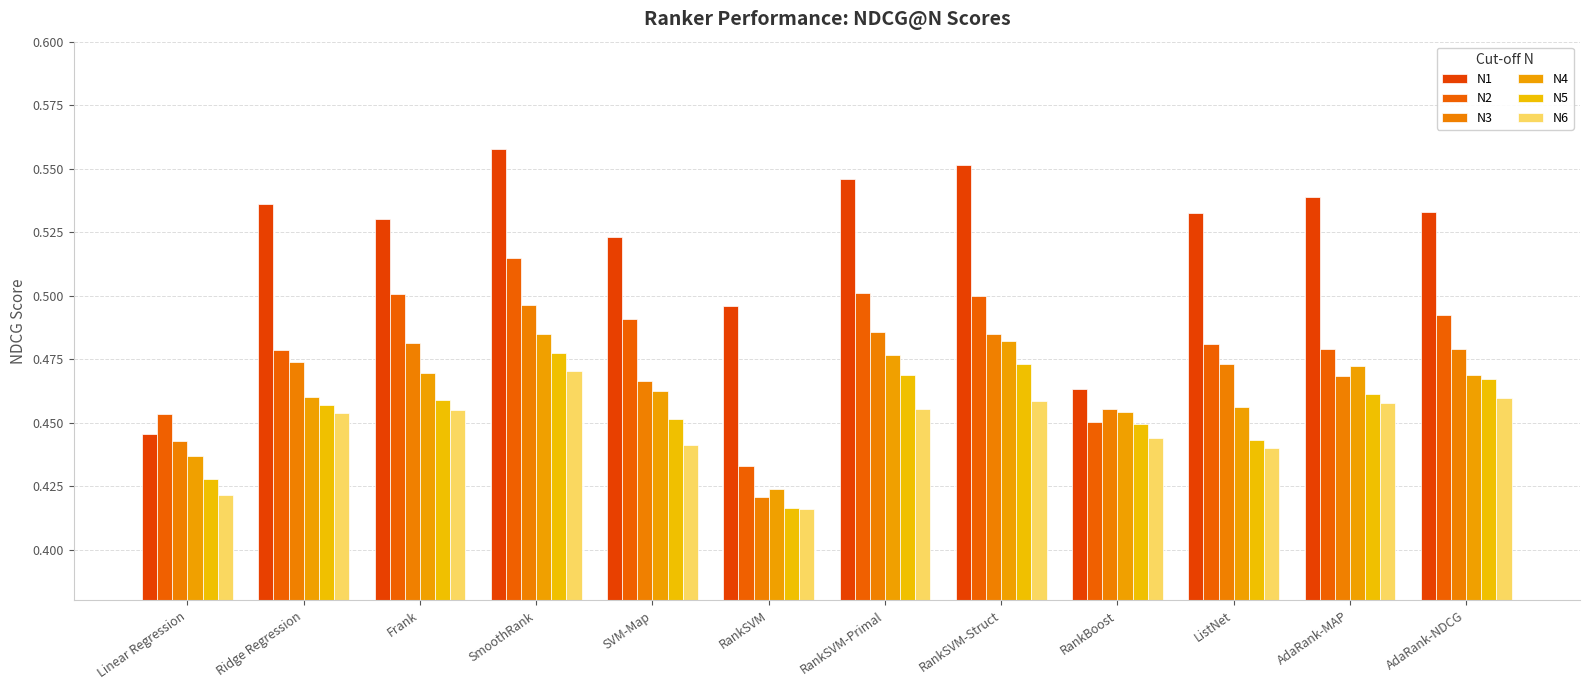

What is the difference between the maximum and minimum values in the N4 series?

0.1